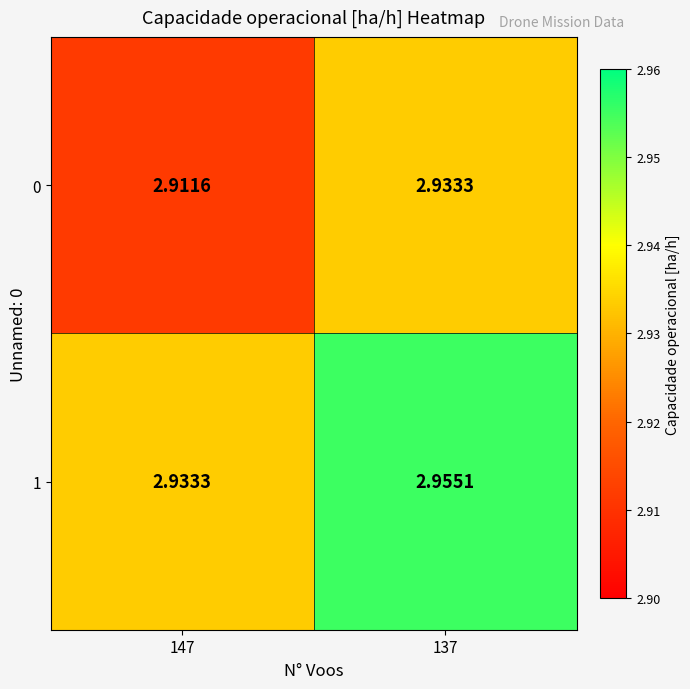

Is the value of 1 at 137 greater than the value of 0 at 137?

Yes